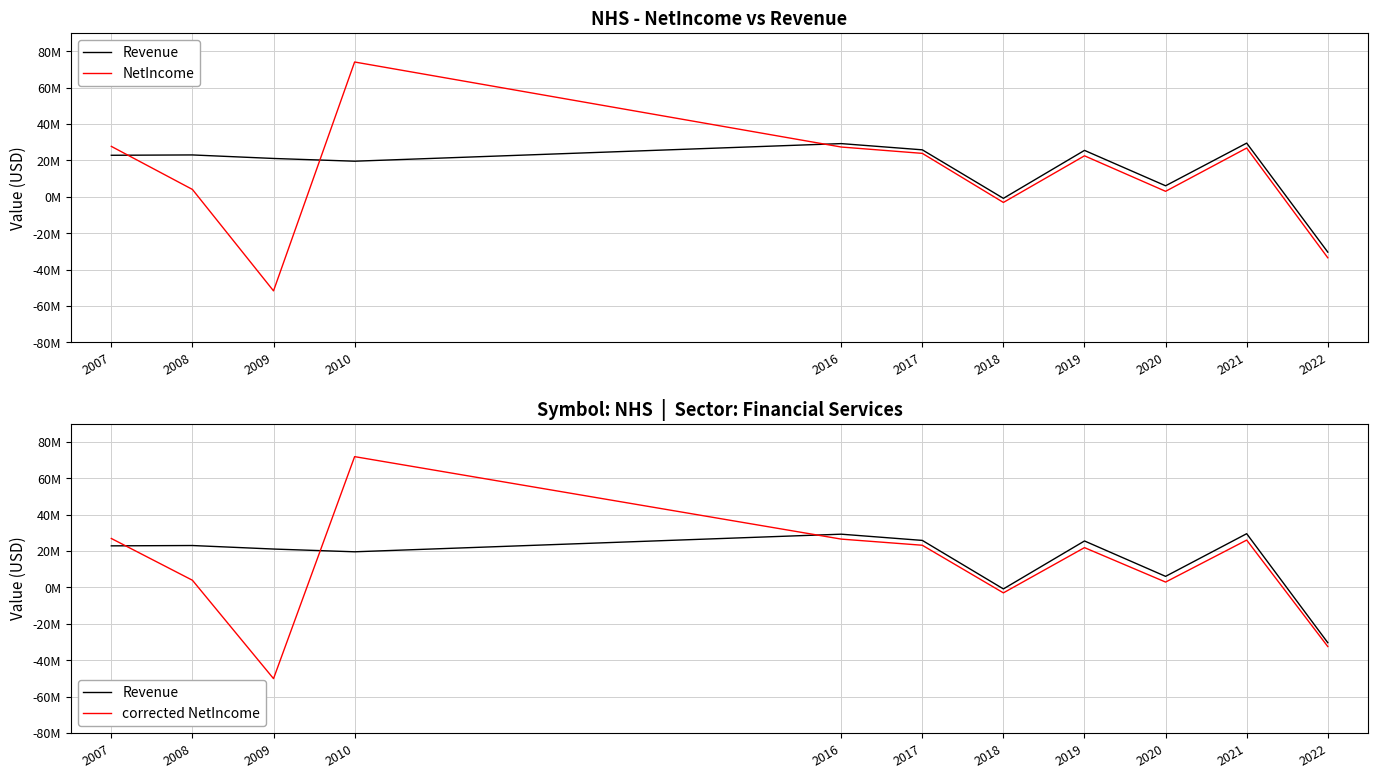

Reading left to right, extract all data points from this chart.

Revenue: 22826000.0	23008000.0	21075000.0	19561600.0	29236834.0	25817659.0	-834747.0	25509059.0	6066691.0	29506093.0	-30378739.0
NetIncome: 27713000.0	4053810.0	-51669180.0	74064780.0	27357221.0	23873549.0	-3092706.0	22525617.0	3021954.0	26798704.0	-33489406.0
corrected NetIncome: 26881610.0	3932195.7	-50119104.6	71842836.6	26536504.4	23157342.5	-2999924.8	21849848.5	2931295.4	25994742.9	-32484723.8